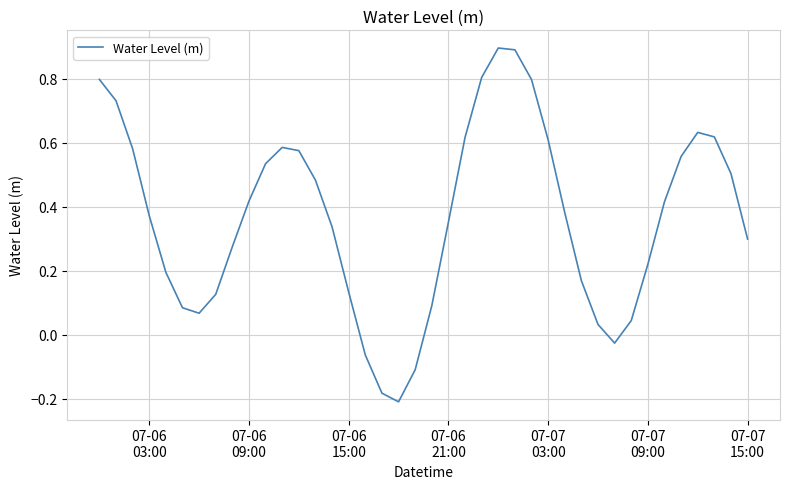

What is the difference between the maximum and minimum values?

1.1